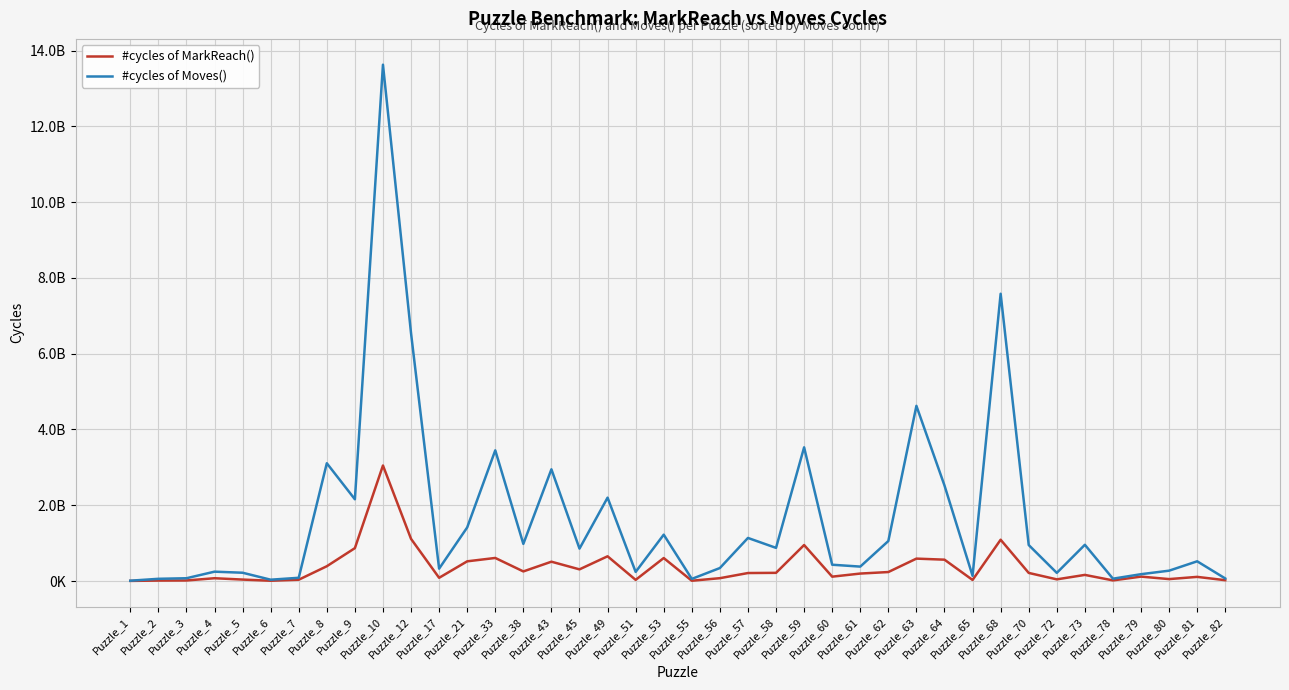

The #cycles of MarkReach() series shows 115807719 at Puzzle_79. True or false?

True